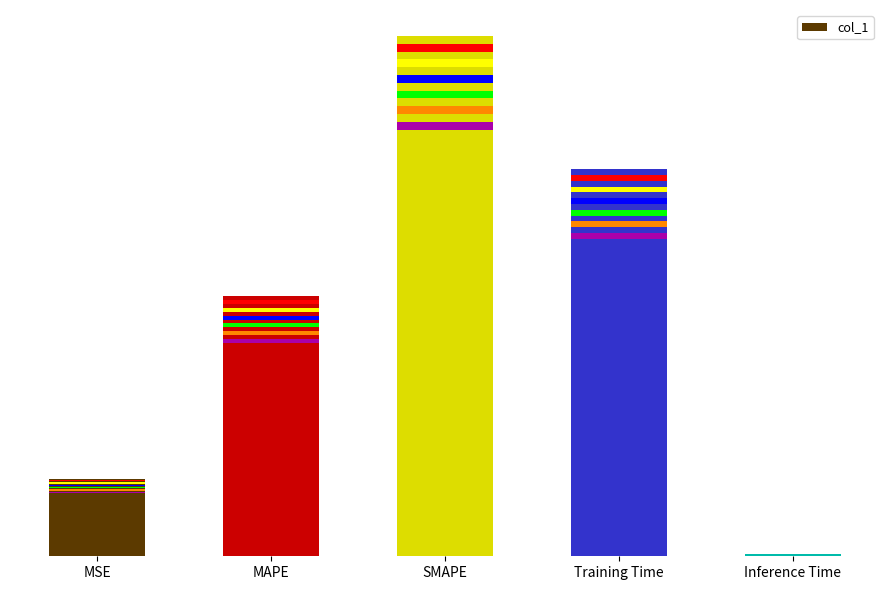

List the labels in order of value, largest first.

SMAPE, Training Time, MAPE, MSE, Inference Time